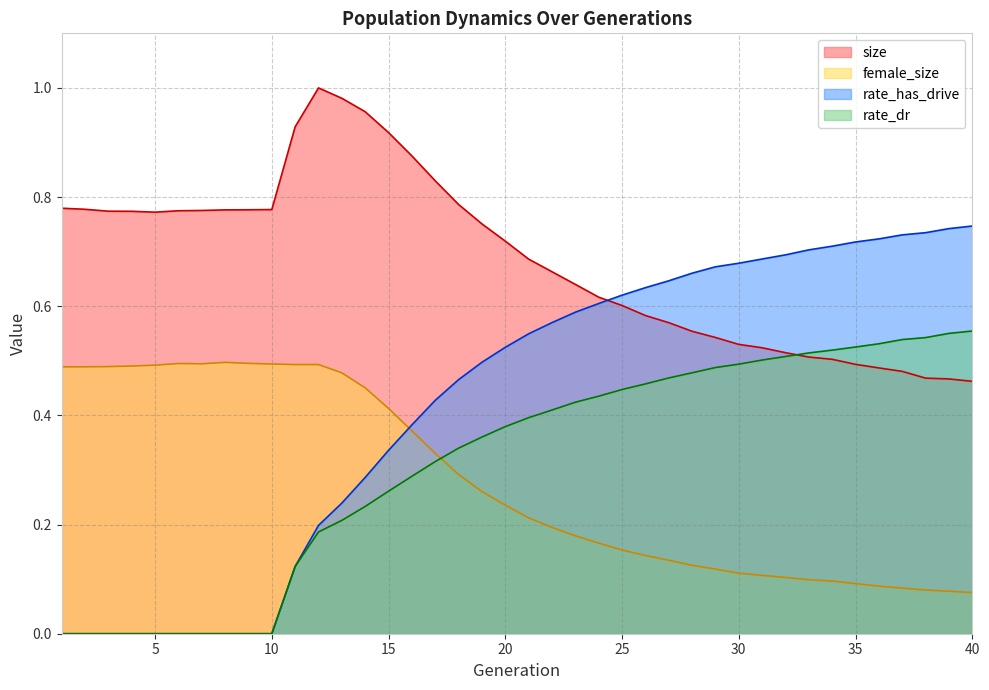

The female_size series shows 0.4 at 16. True or false?

True